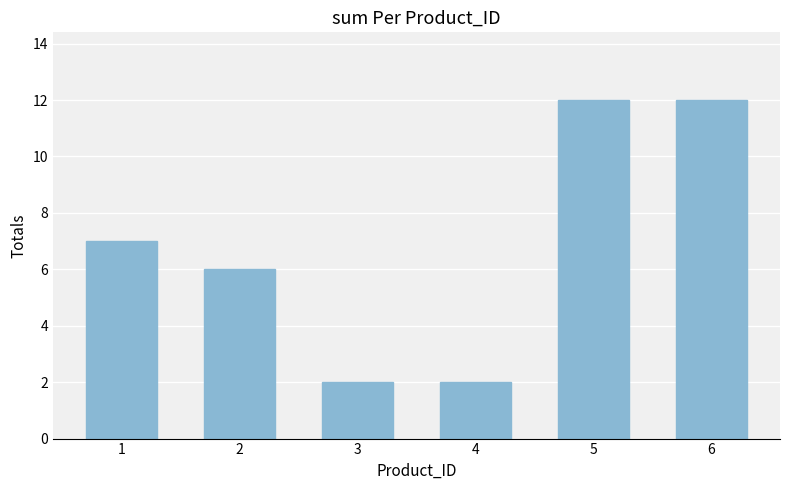

Count the values in the range 2 to 12.

6